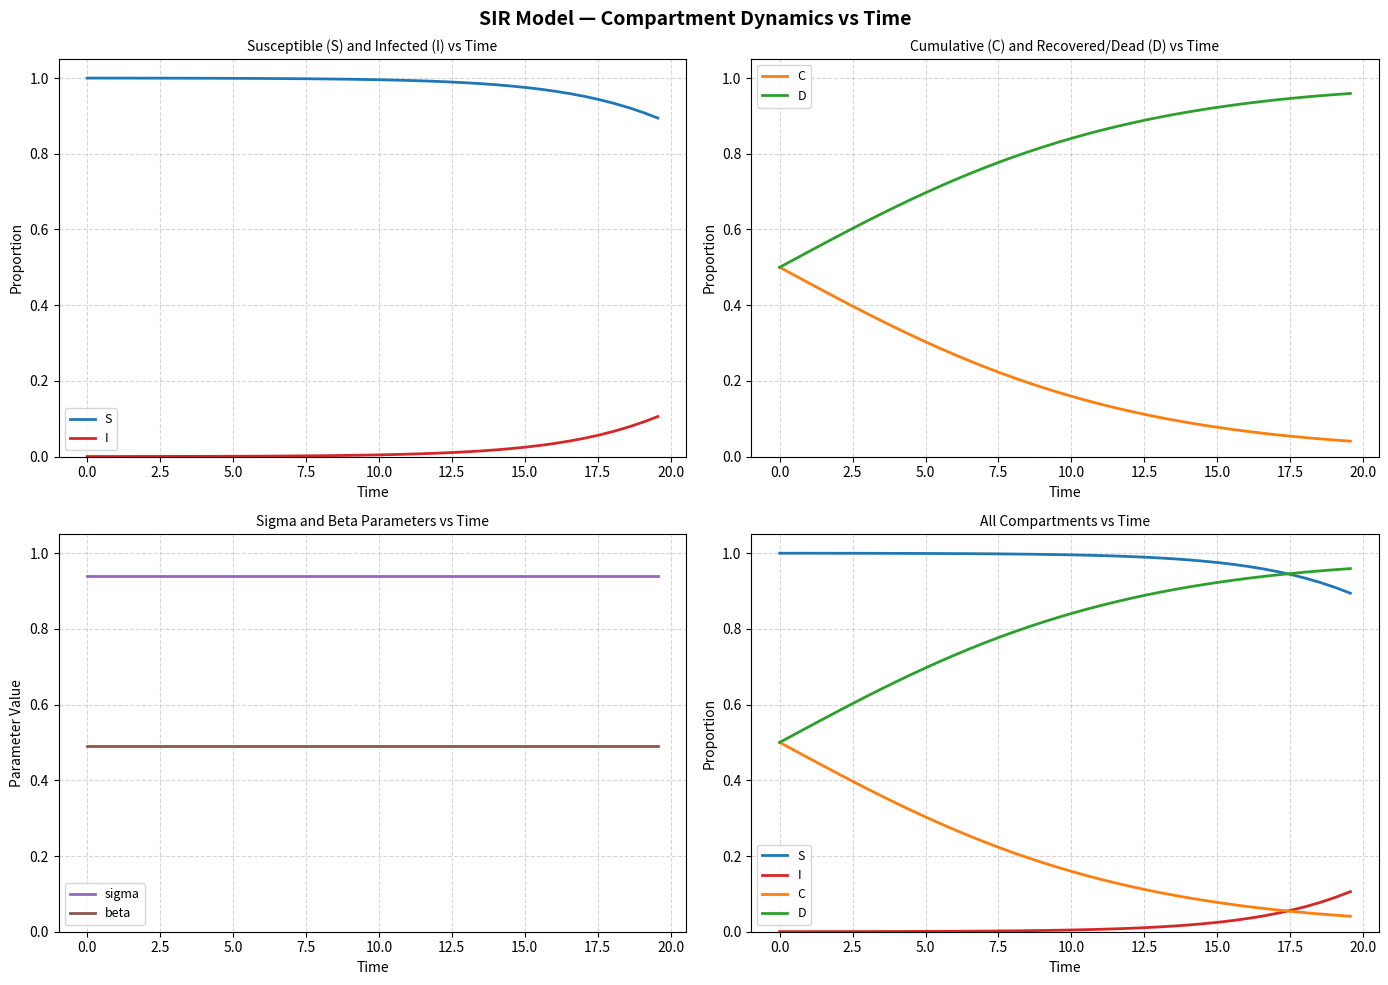

Reading left to right, extract all data points from this chart.

S: 1.0	1.0	1.0	1.0	1.0	1.0	1.0	1.0	1.0	1.0	1.0	1.0	1.0	1.0	1.0	1.0	1.0	1.0	1.0	1.0	1.0	1.0	1.0	1.0	1.0	1.0	1.0	1.0	1.0	1.0	1.0	1.0	1.0	1.0	1.0	0.9	0.9	0.9	0.9	0.9
I: 0.0	0.0	0.0	0.0	0.0	0.0	0.0	0.0	0.0	0.0	0.0	0.0	0.0	0.0	0.0	0.0	0.0	0.0	0.0	0.0	0.0	0.0	0.0	0.0	0.0	0.0	0.0	0.0	0.0	0.0	0.0	0.0	0.0	0.0	0.0	0.1	0.1	0.1	0.1	0.1
C: 0.5	0.5	0.5	0.4	0.4	0.4	0.4	0.4	0.3	0.3	0.3	0.3	0.3	0.3	0.2	0.2	0.2	0.2	0.2	0.2	0.2	0.1	0.1	0.1	0.1	0.1	0.1	0.1	0.1	0.1	0.1	0.1	0.1	0.1	0.1	0.1	0.0	0.0	0.0	0.0
D: 0.5	0.5	0.5	0.6	0.6	0.6	0.6	0.6	0.7	0.7	0.7	0.7	0.7	0.7	0.8	0.8	0.8	0.8	0.8	0.8	0.8	0.9	0.9	0.9	0.9	0.9	0.9	0.9	0.9	0.9	0.9	0.9	0.9	0.9	0.9	0.9	1.0	1.0	1.0	1.0
sigma: 0.9	0.9	0.9	0.9	0.9	0.9	0.9	0.9	0.9	0.9	0.9	0.9	0.9	0.9	0.9	0.9	0.9	0.9	0.9	0.9	0.9	0.9	0.9	0.9	0.9	0.9	0.9	0.9	0.9	0.9	0.9	0.9	0.9	0.9	0.9	0.9	0.9	0.9	0.9	0.9
beta: 0.5	0.5	0.5	0.5	0.5	0.5	0.5	0.5	0.5	0.5	0.5	0.5	0.5	0.5	0.5	0.5	0.5	0.5	0.5	0.5	0.5	0.5	0.5	0.5	0.5	0.5	0.5	0.5	0.5	0.5	0.5	0.5	0.5	0.5	0.5	0.5	0.5	0.5	0.5	0.5